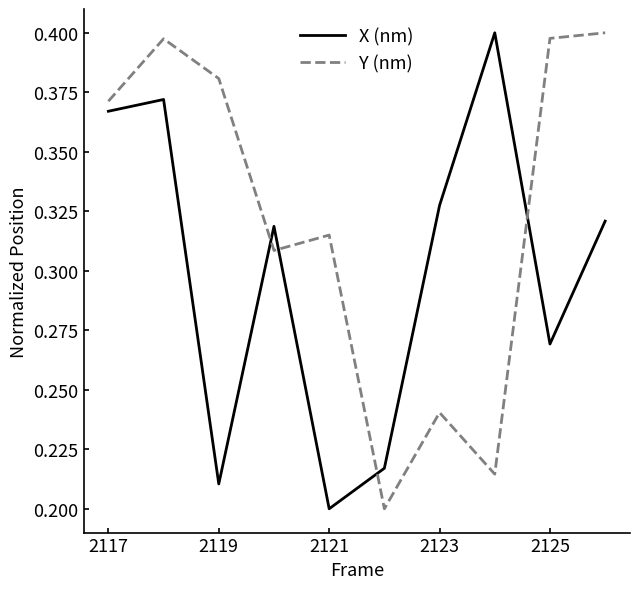

Count the X (nm) values in the range 0 to 1.

10